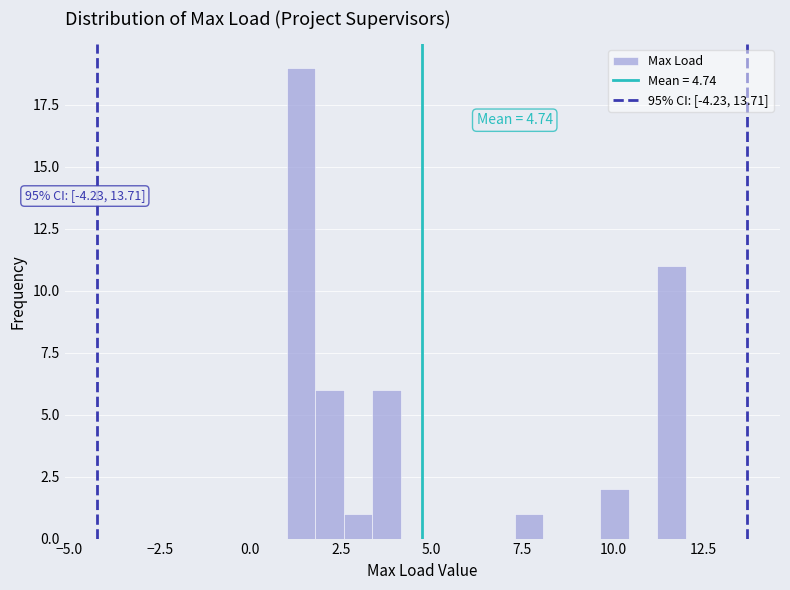

Around what value on the x-axis is the tallest bar? Give the approximate position of its centre, as read against the axis.

1.5